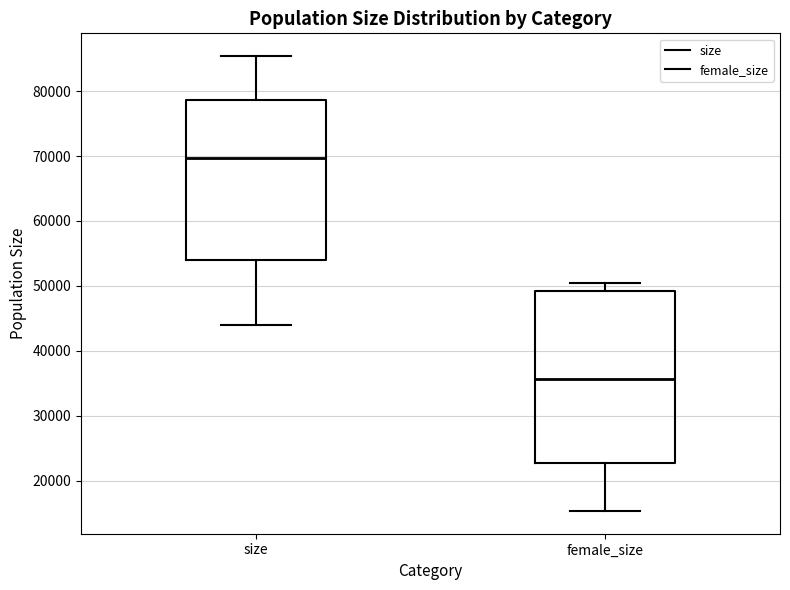

Reading left to right, read every box against the y-axis: the position of its median line, the range the box covers, and the ends of its whiskers. The values are not printed on the chart, so give them approximately, as read against the axis.

size: median 70000, box 54000 to 79000, whiskers 44000 to 85000
female_size: median 36000, box 23000 to 49000, whiskers 15000 to 50000